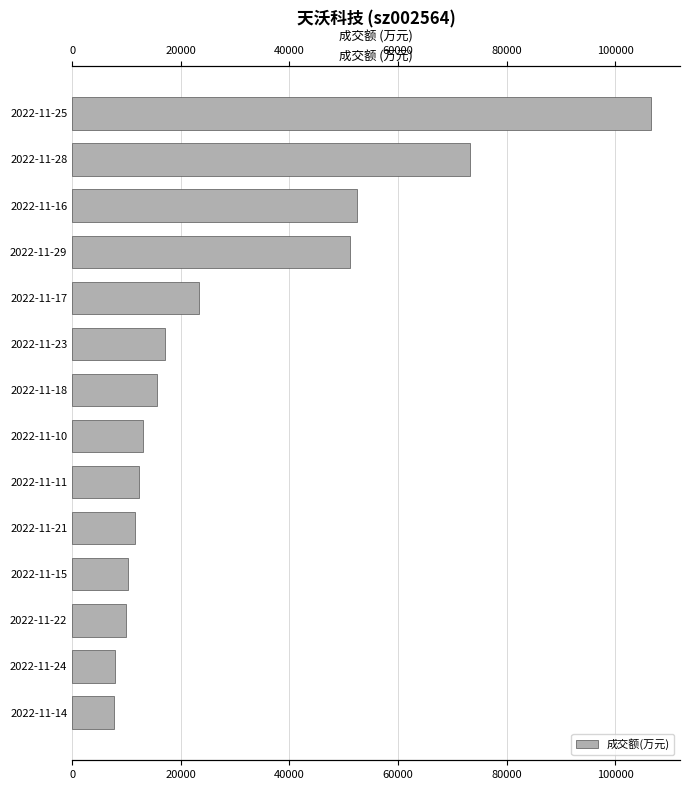

How many data points does each series have?

14